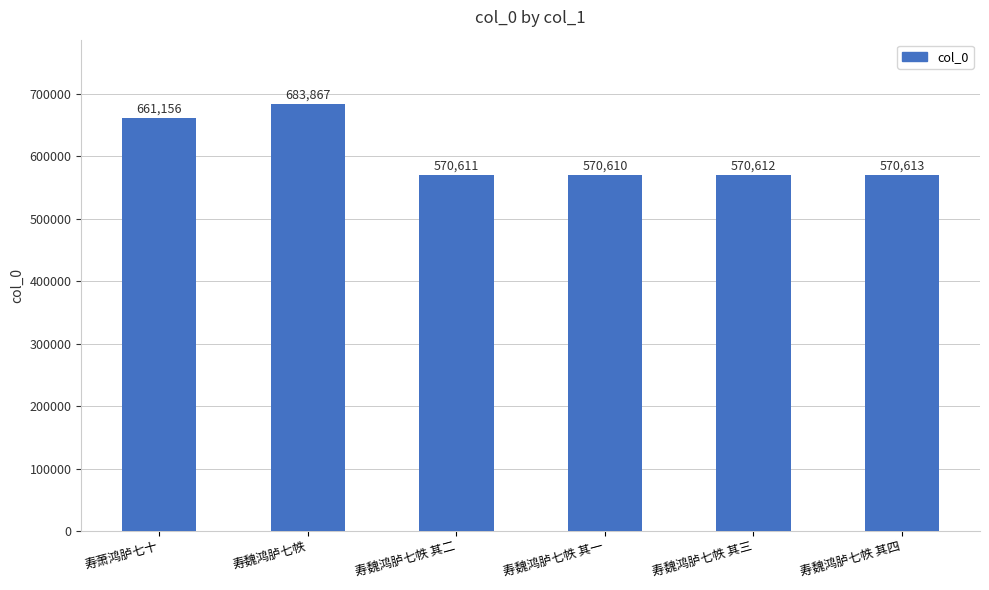

What is the difference between the values at 寿萧鸿胪七十 and 寿魏鸿胪七帙 其三?

90544